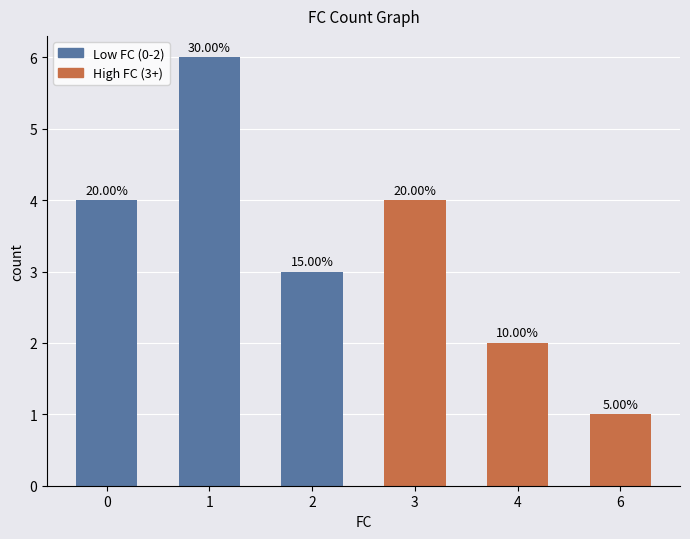

List the labels in order of value, smallest first.

6, 4, 2, 0, 3, 1